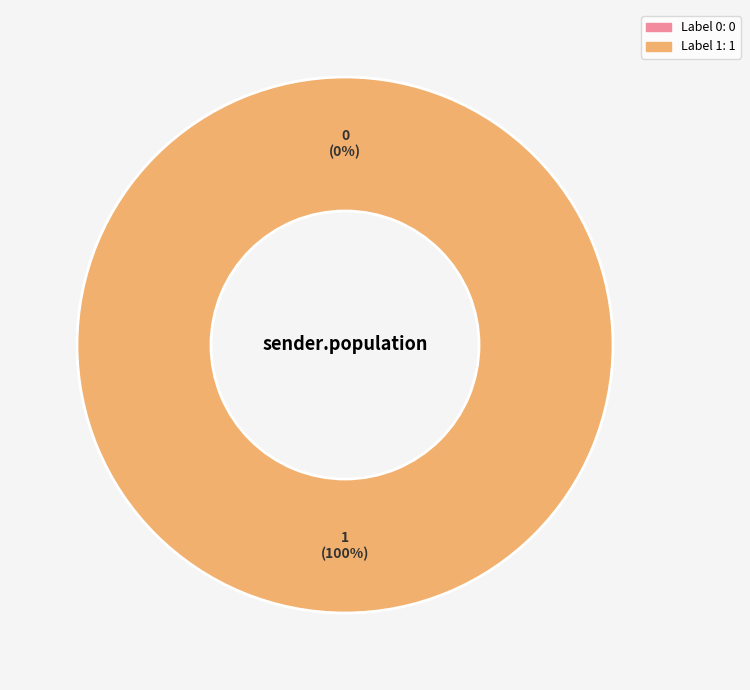

To the nearest percent, what is the average slice percentage?

50%